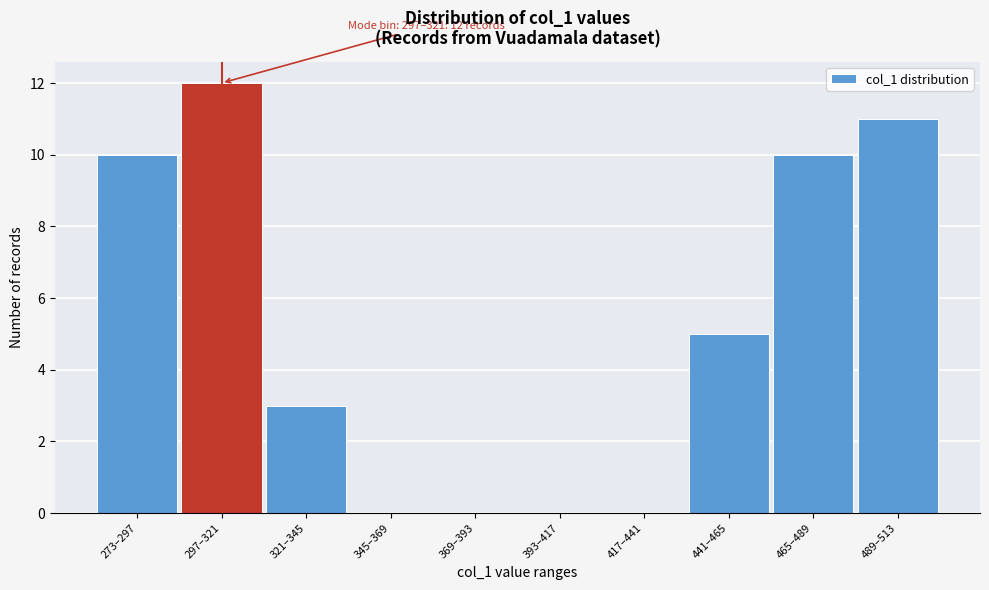

Reading right to left, transcribe all the data shown in this chart.

489–513=11	465–489=10	441–465=5	417–441=0	393–417=0	369–393=0	345–369=0	321–345=3	297–321=12	273–297=10